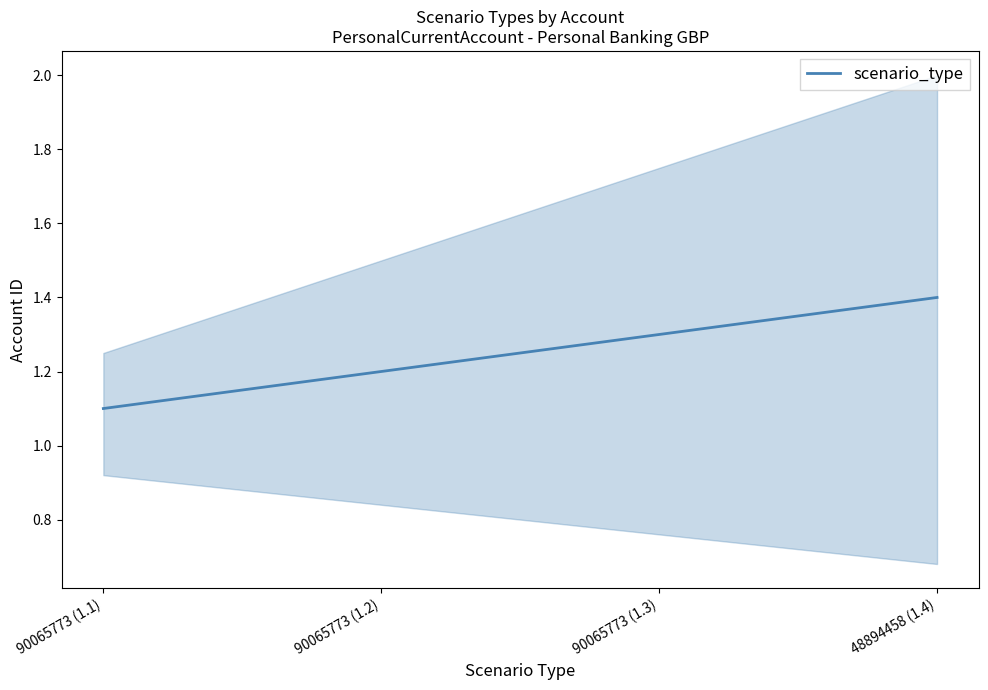

How many lines are shown in the chart?

1